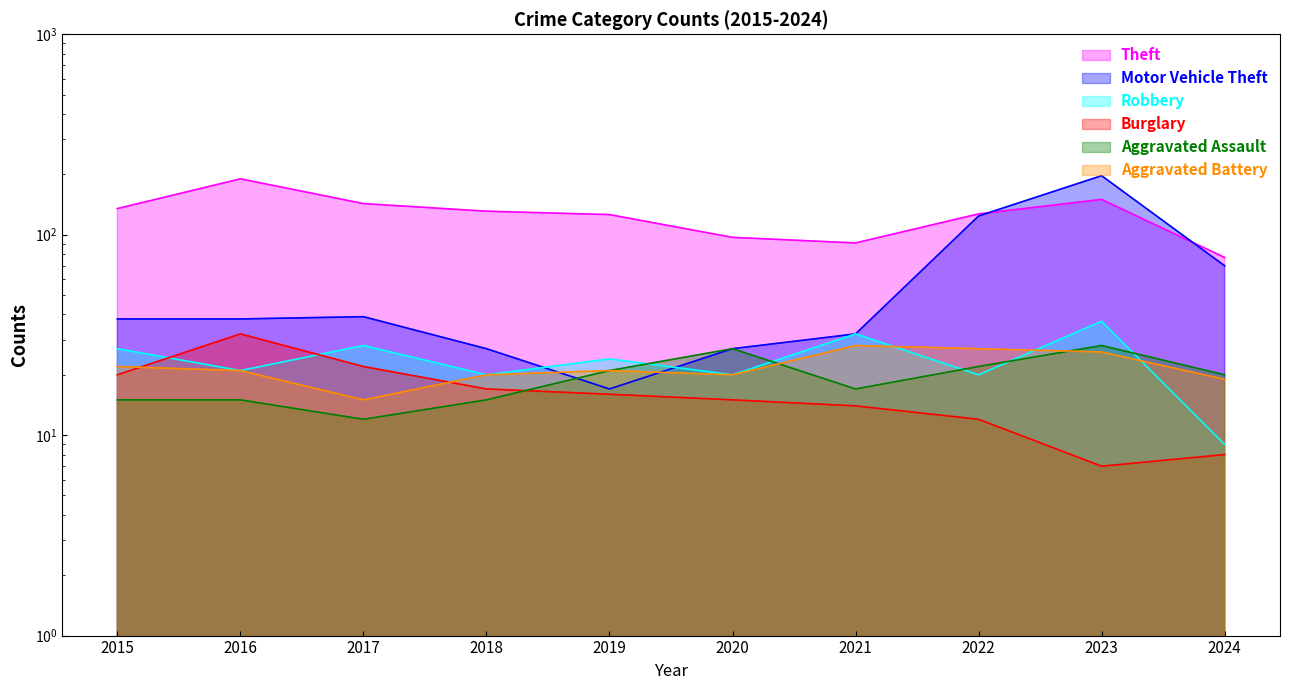

Between which two adjacent categories do Robbery and Aggravated Assault first intersect?

2019 and 2020